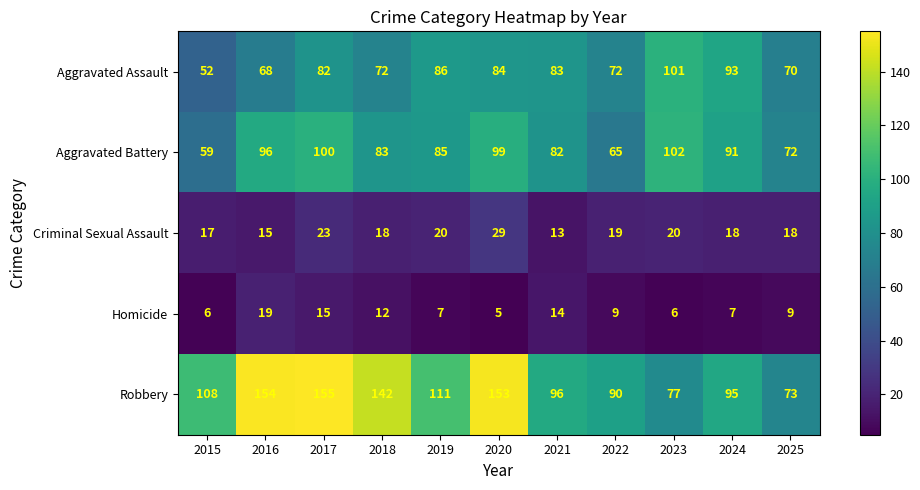

At which category is the sum across all series the highest?

2017